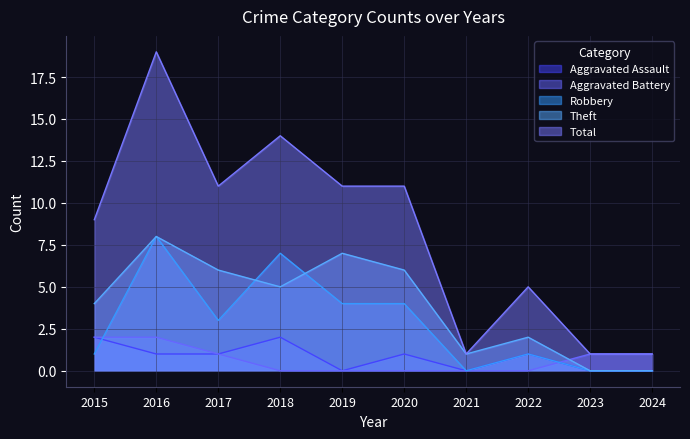

What is the average value of the Theft series?

4